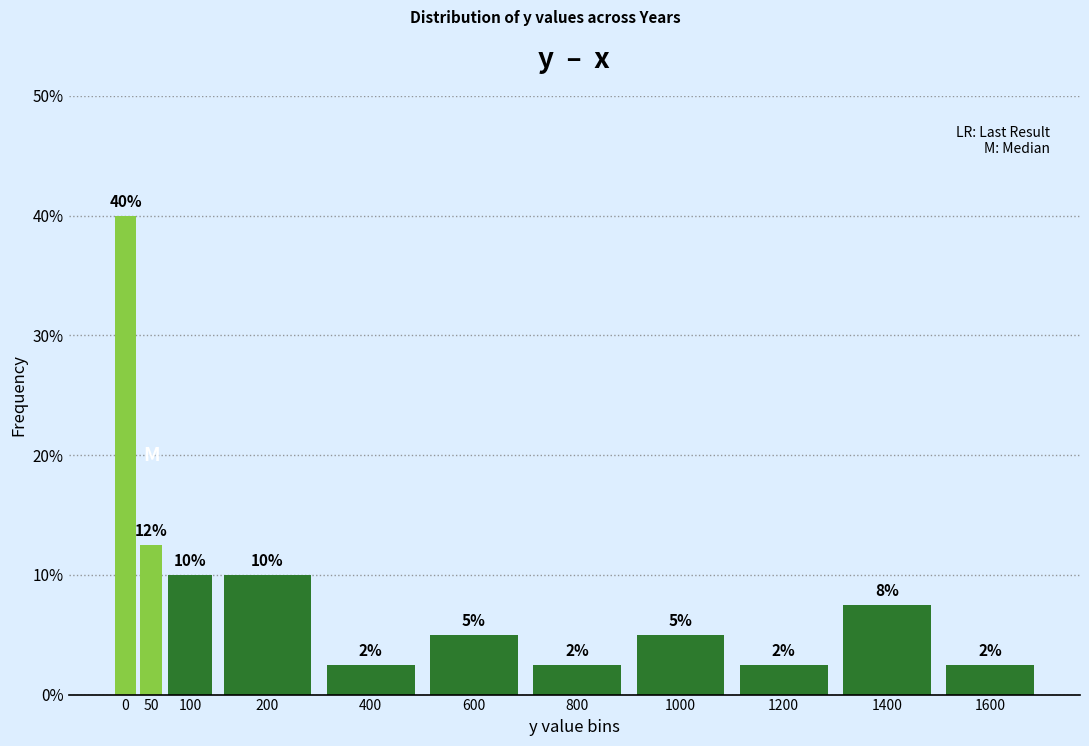

How many bars are there in total?

11